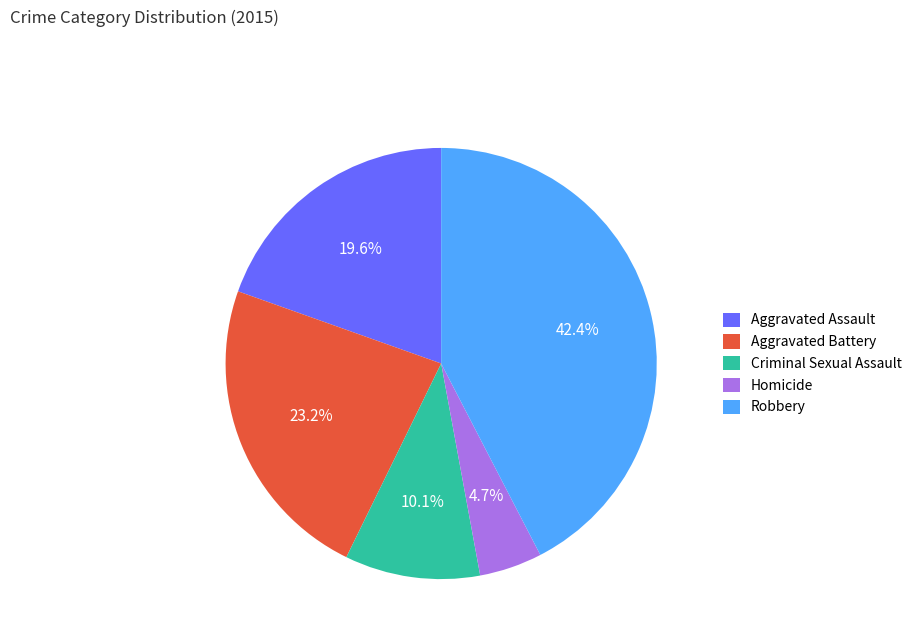

Which category has the smallest portion of the pie?

Homicide